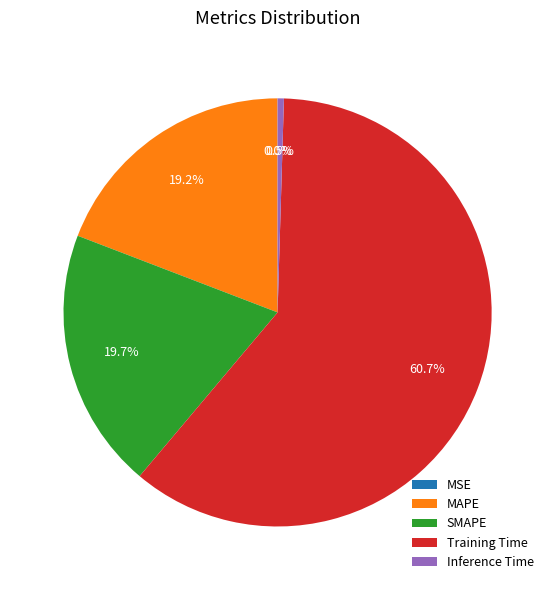

What percentage is NOT represented by Inference Time?

99.5%